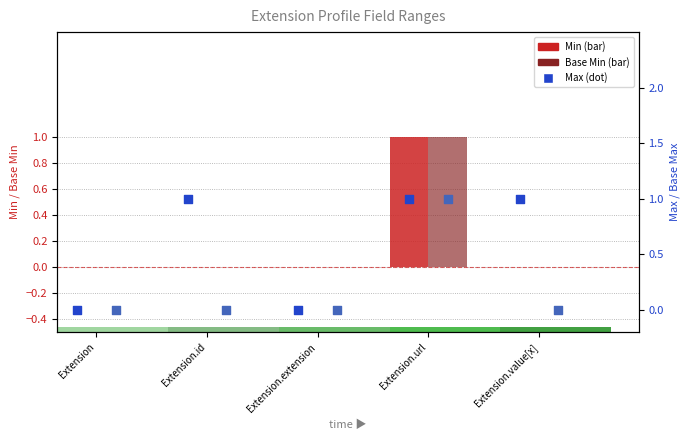

Which series reaches the minimum Y coordinate?

Min